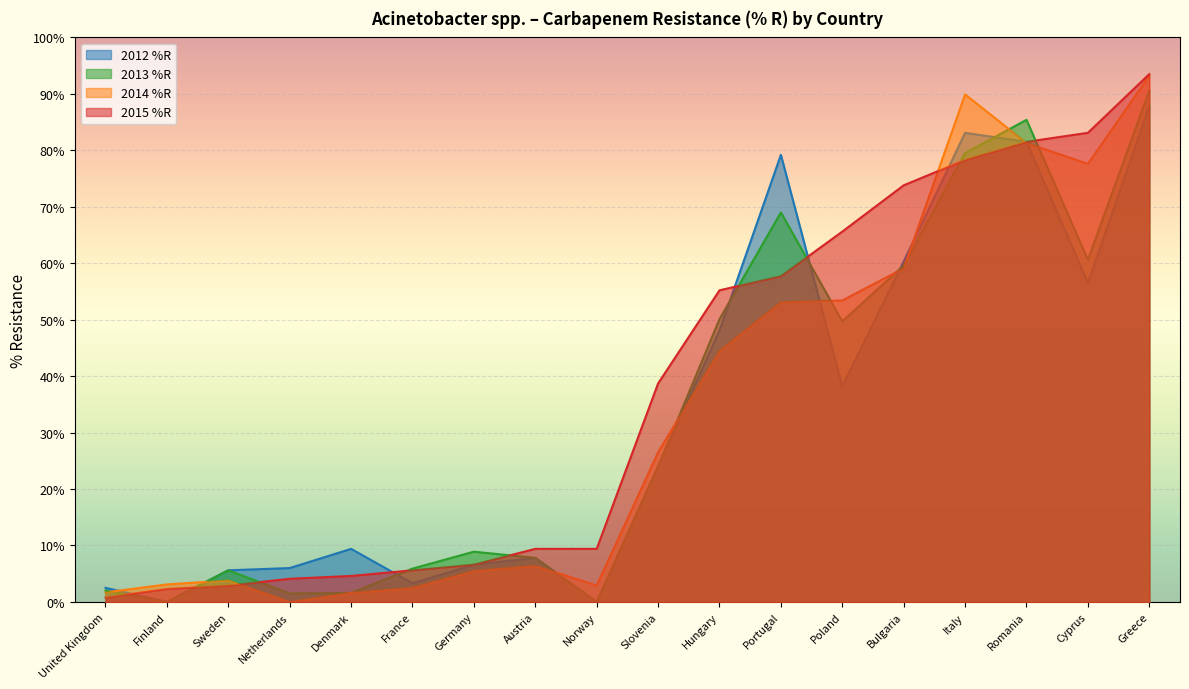

Reading left to right, extract all data points from this chart.

2012 %R: United Kingdom=2.5	Finland=0.0	Sweden=5.6	Netherlands=6.0	Denmark=9.4	France=3.3	Germany=6.6	Austria=7.8	Norway=0.0	Slovenia=24.0	Hungary=48.1	Portugal=79.2	Poland=38.2	Bulgaria=60.3	Italy=83.1	Romania=81.5	Cyprus=56.5	Greece=87.8
2013 %R: United Kingdom=2.0	Finland=0.0	Sweden=5.6	Netherlands=1.5	Denmark=1.6	France=5.9	Germany=8.9	Austria=7.8	Norway=0.0	Slovenia=24.0	Hungary=50.1	Portugal=69.0	Poland=49.7	Bulgaria=59.6	Italy=79.5	Romania=85.4	Cyprus=60.6	Greece=90.6
2014 %R: United Kingdom=1.7	Finland=3.1	Sweden=3.8	Netherlands=0.0	Denmark=1.6	France=2.5	Germany=5.5	Austria=6.4	Norway=2.9	Slovenia=26.5	Hungary=44.5	Portugal=53.1	Poland=53.4	Bulgaria=59.1	Italy=89.9	Romania=81.3	Cyprus=77.6	Greece=93.2
2015 %R: United Kingdom=0.8	Finland=2.3	Sweden=2.9	Netherlands=4.1	Denmark=4.6	France=5.6	Germany=6.6	Austria=9.4	Norway=9.4	Slovenia=38.7	Hungary=55.2	Portugal=57.7	Poland=65.6	Bulgaria=73.8	Italy=78.3	Romania=81.5	Cyprus=83.1	Greece=93.5